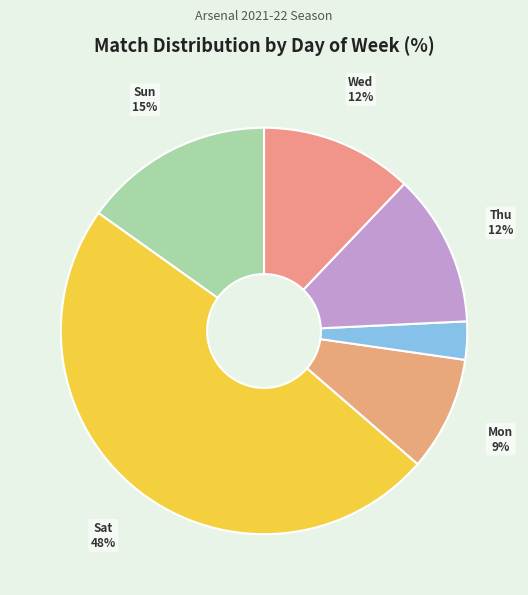

How many slices are in this pie chart?

6